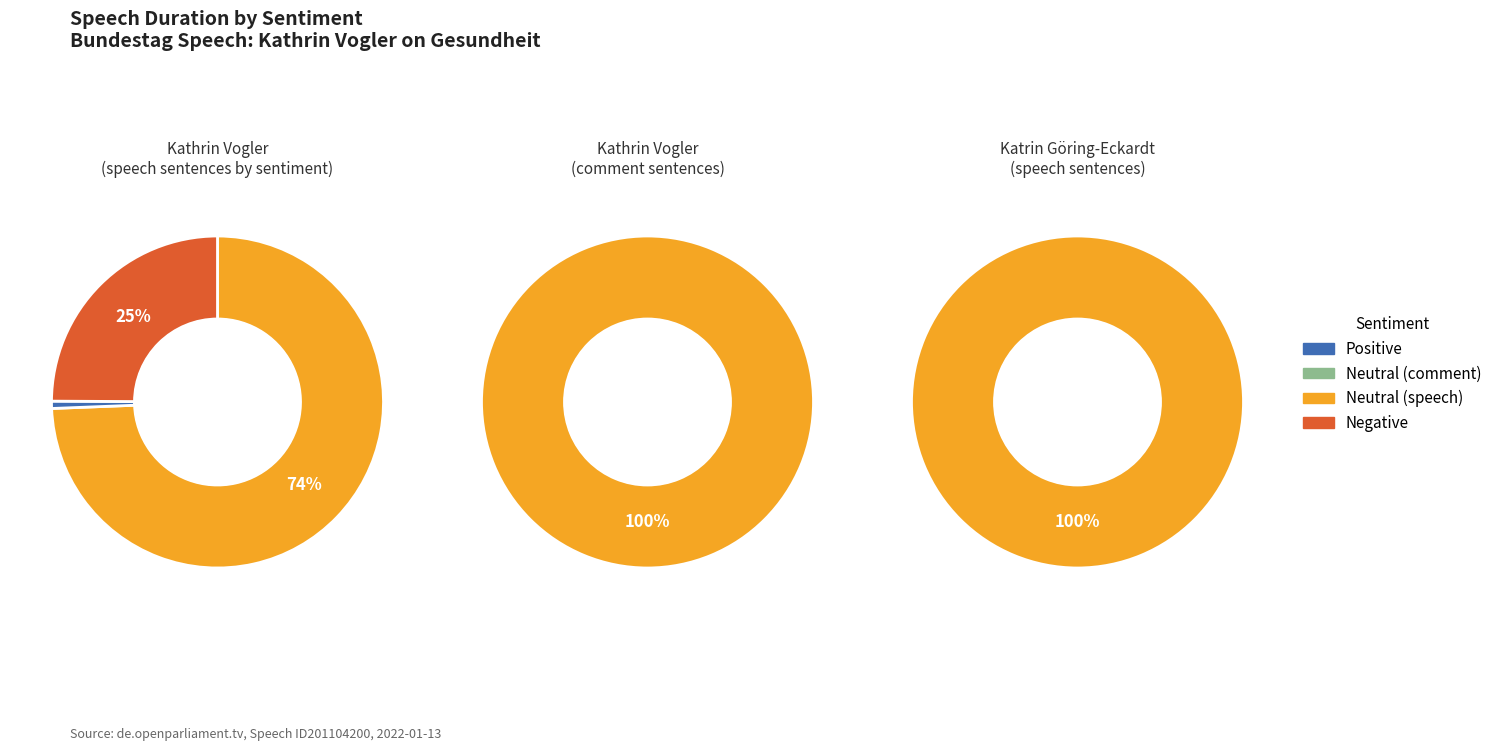

What is the change in value from Kathrin Vogler to Katrin Göring-Eckardt?

-258.3